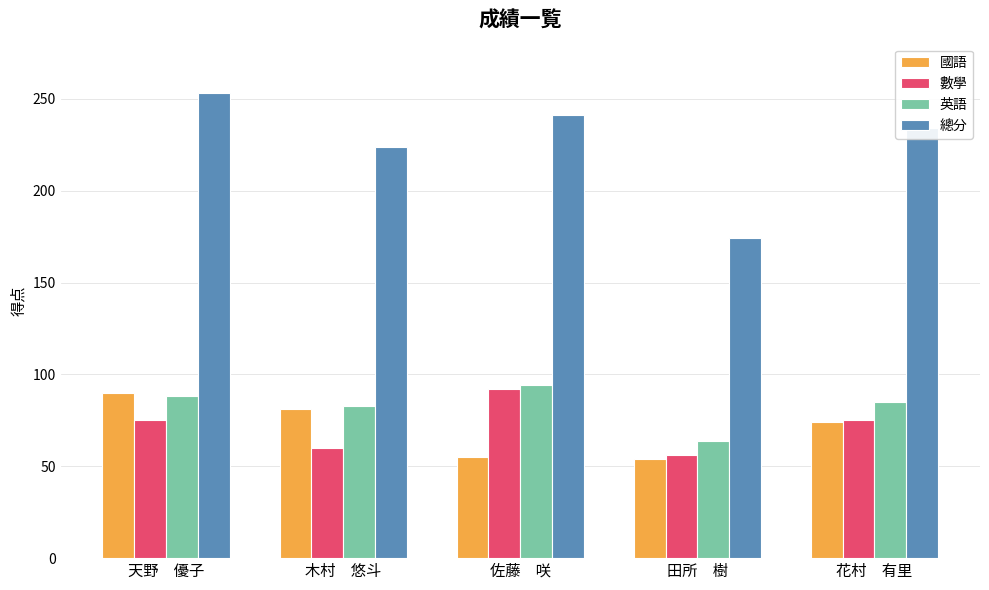

Which series changed the most between 天野　優子 and 木村　悠斗?

總分